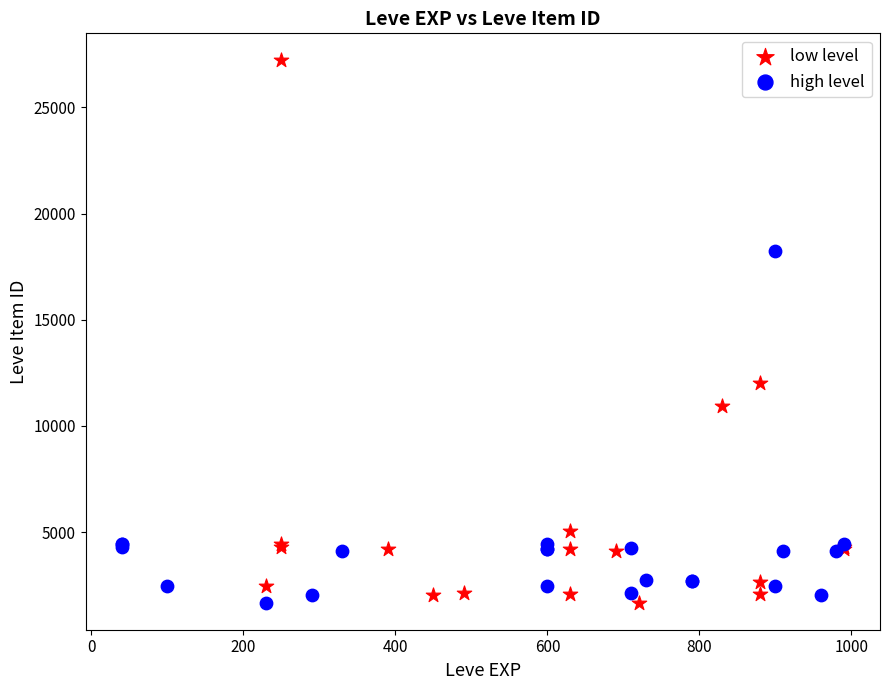

Which series contains the highest Y value?

low level